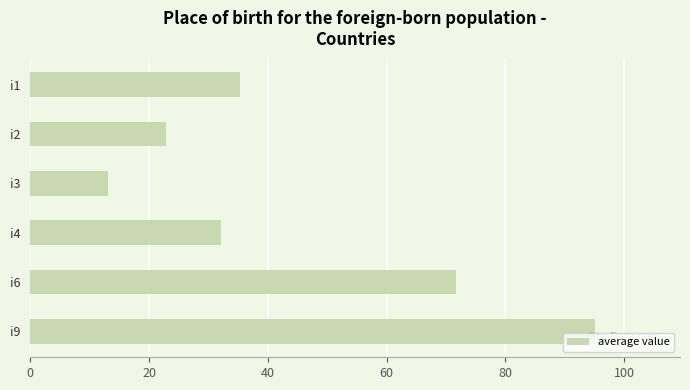

Rank the categories by value from highest to lowest.

i9, i6, i1, i4, i2, i3